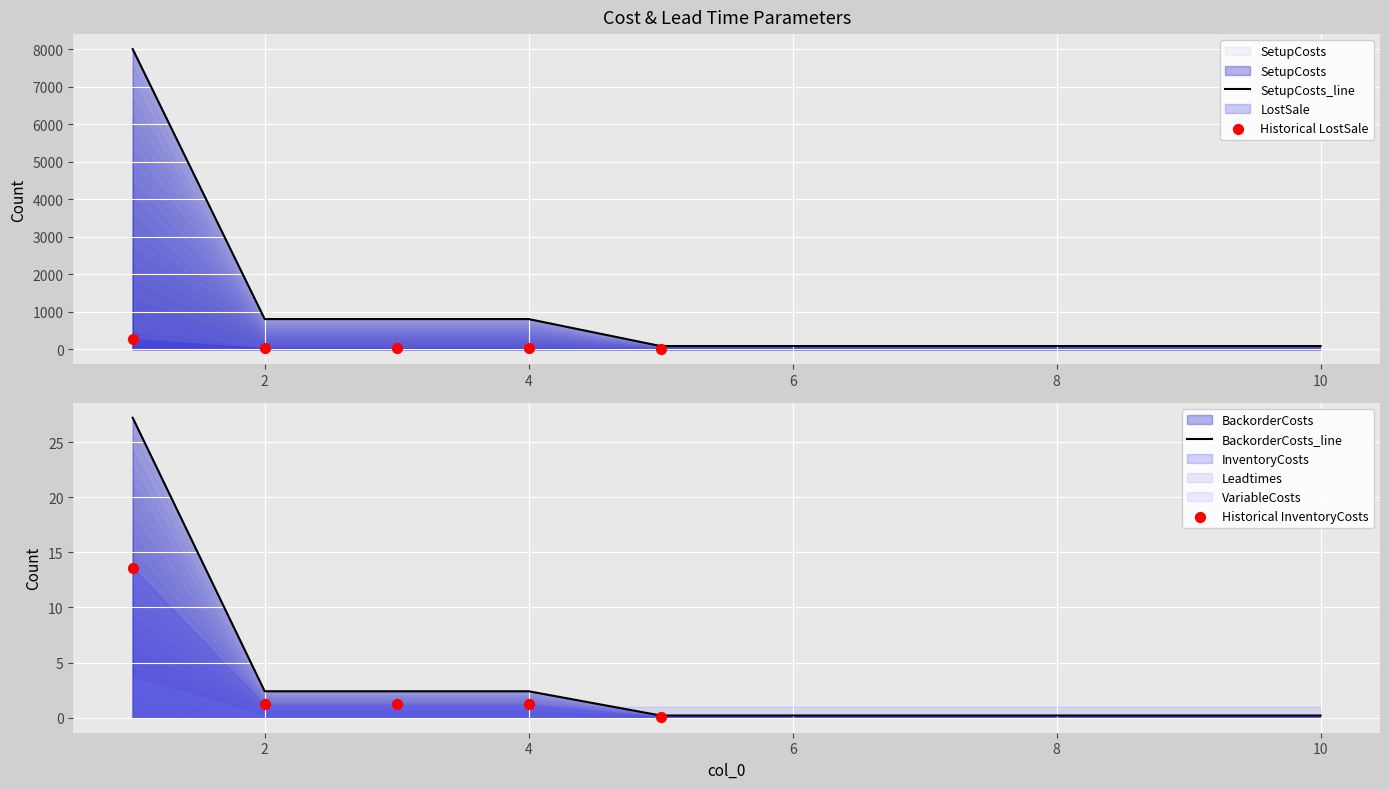

At how many categories does at least one series exceed 1966?

1